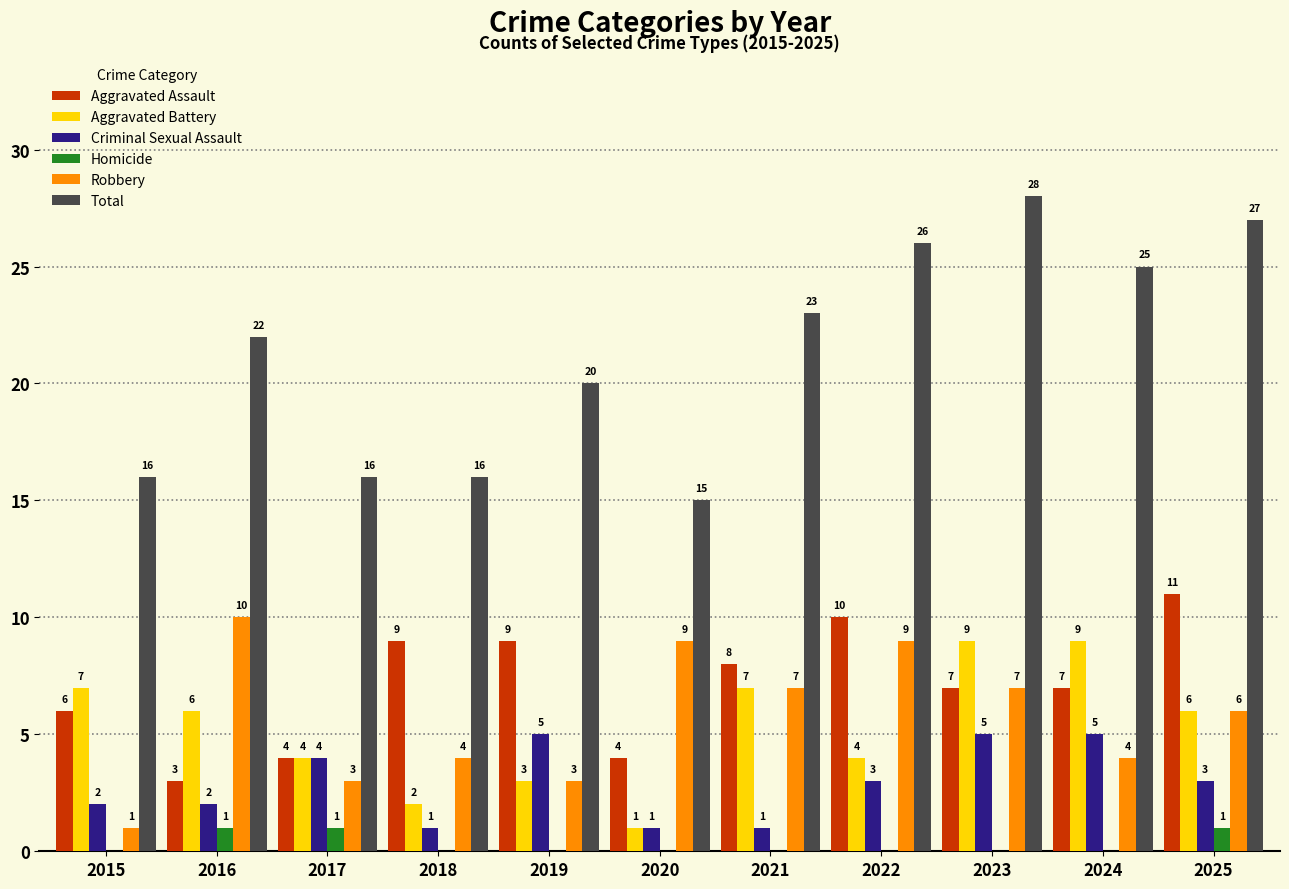

Which series has the largest total across all categories?

Total